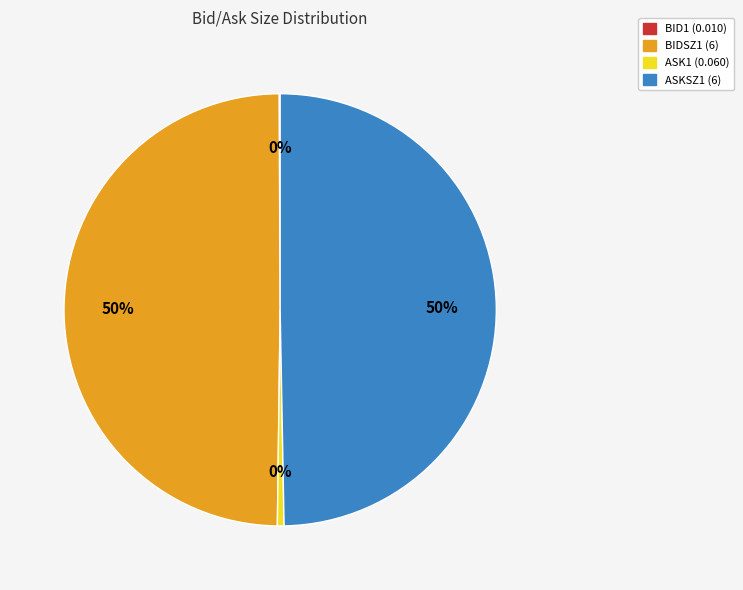

True or false: BIDSZ1 accounts for 41% of the total.

False